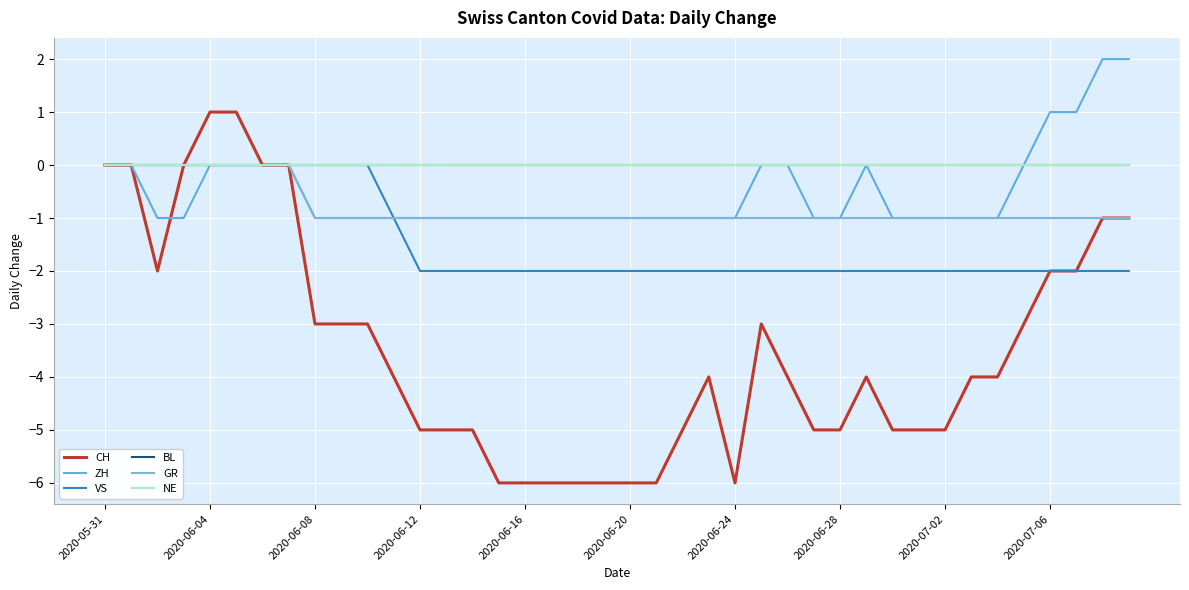

Reading right to left, extract all data points from this chart.

CH: -1	-1	-2	-2	-3	-4	-4	-5	-5	-5	-4	-5	-5	-4	-3	-6	-4	-5	-6	-6	-6	-6	-6	-6	-6	-5	-5	-5	-4	-3	-3	-3	0	0	1	1	0	-2	0	0
ZH: 2	2	1	1	0	-1	-1	-1	-1	-1	0	-1	-1	0	0	-1	-1	-1	-1	-1	-1	-1	-1	-1	-1	-1	-1	-1	-1	-1	-1	-1	0	0	0	0	-1	-1	0	0
VS: -2	-2	-2	-2	-2	-2	-2	-2	-2	-2	-2	-2	-2	-2	-2	-2	-2	-2	-2	-2	-2	-2	-2	-2	-2	-2	-2	-2	-1	0	0	0	0	0	0	0	0	0	0	0
BL: 0	0	0	0	0	0	0	0	0	0	0	0	0	0	0	0	0	0	0	0	0	0	0	0	0	0	0	0	0	0	0	0	0	0	0	0	0	0	0	0
GR: -1	-1	-1	-1	-1	-1	-1	-1	-1	-1	-1	-1	-1	-1	-1	-1	-1	-1	-1	-1	-1	-1	-1	-1	-1	-1	-1	-1	-1	-1	-1	-1	0	0	0	0	0	0	0	0
NE: 0	0	0	0	0	0	0	0	0	0	0	0	0	0	0	0	0	0	0	0	0	0	0	0	0	0	0	0	0	0	0	0	0	0	0	0	0	0	0	0